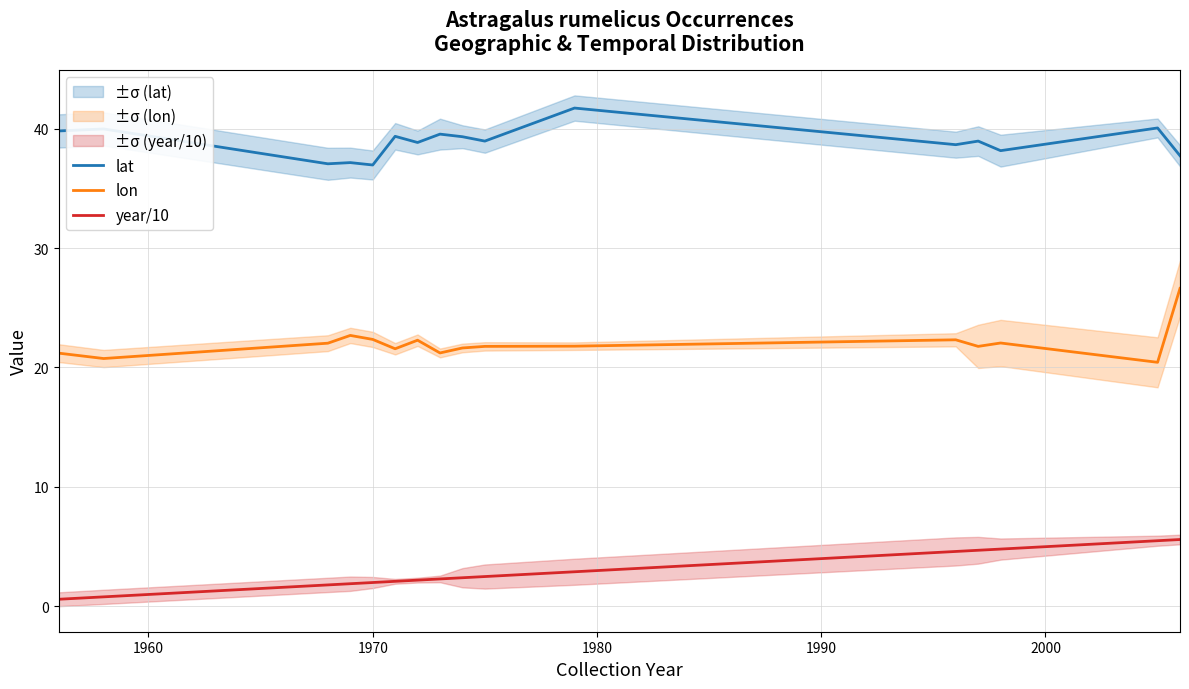

What is the lowest value of the lon series?

20.4